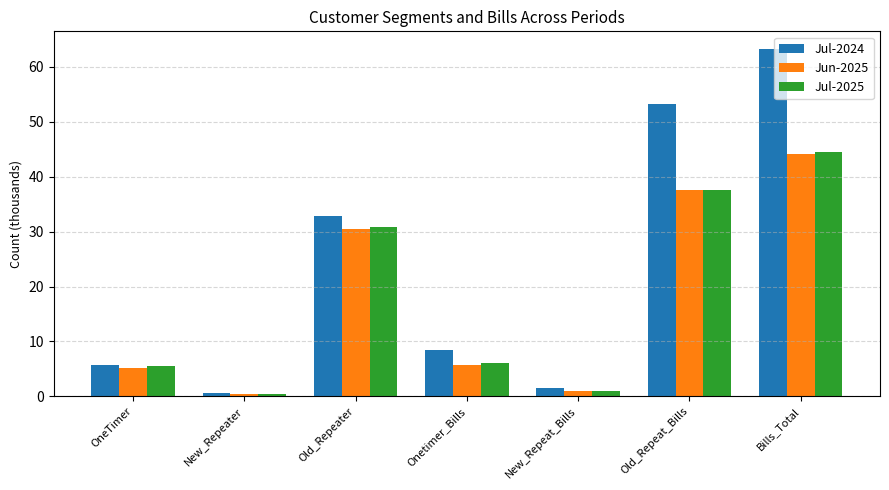

Is the value of Jun-2025 at Old_Repeater greater than the value of Jul-2024 at New_Repeat_Bills?

Yes